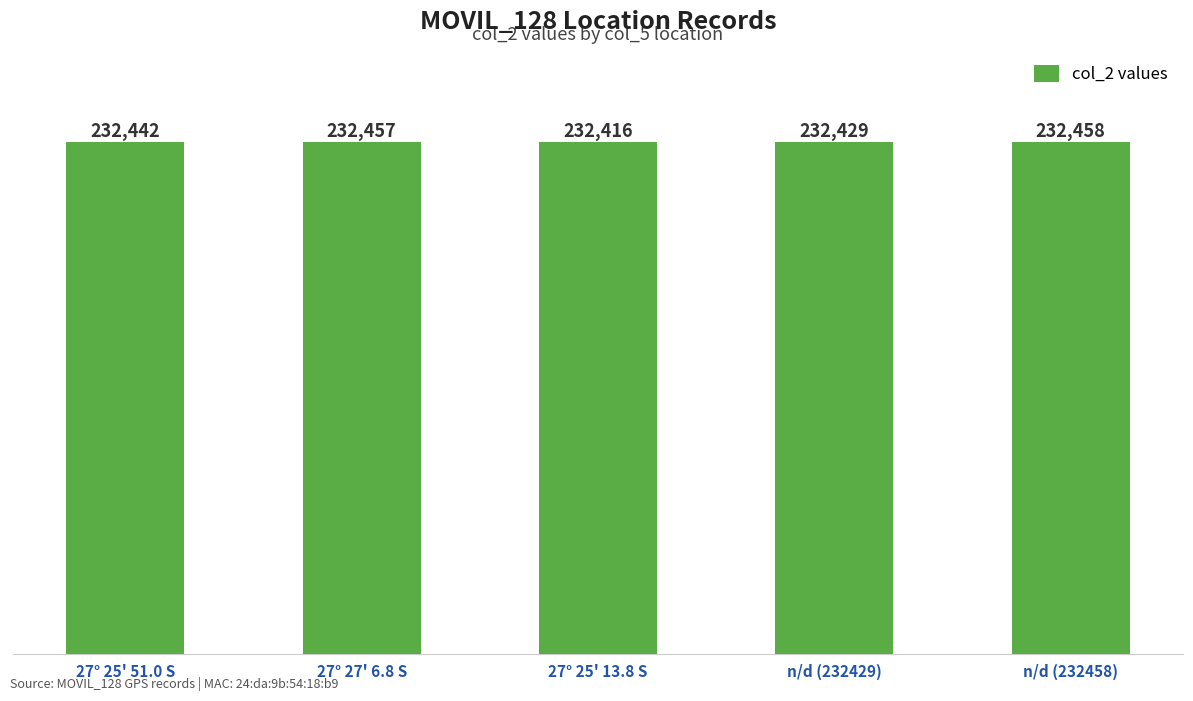

What is the change in value from 27° 25' 51.0 S to 27° 27' 6.8 S?

+15